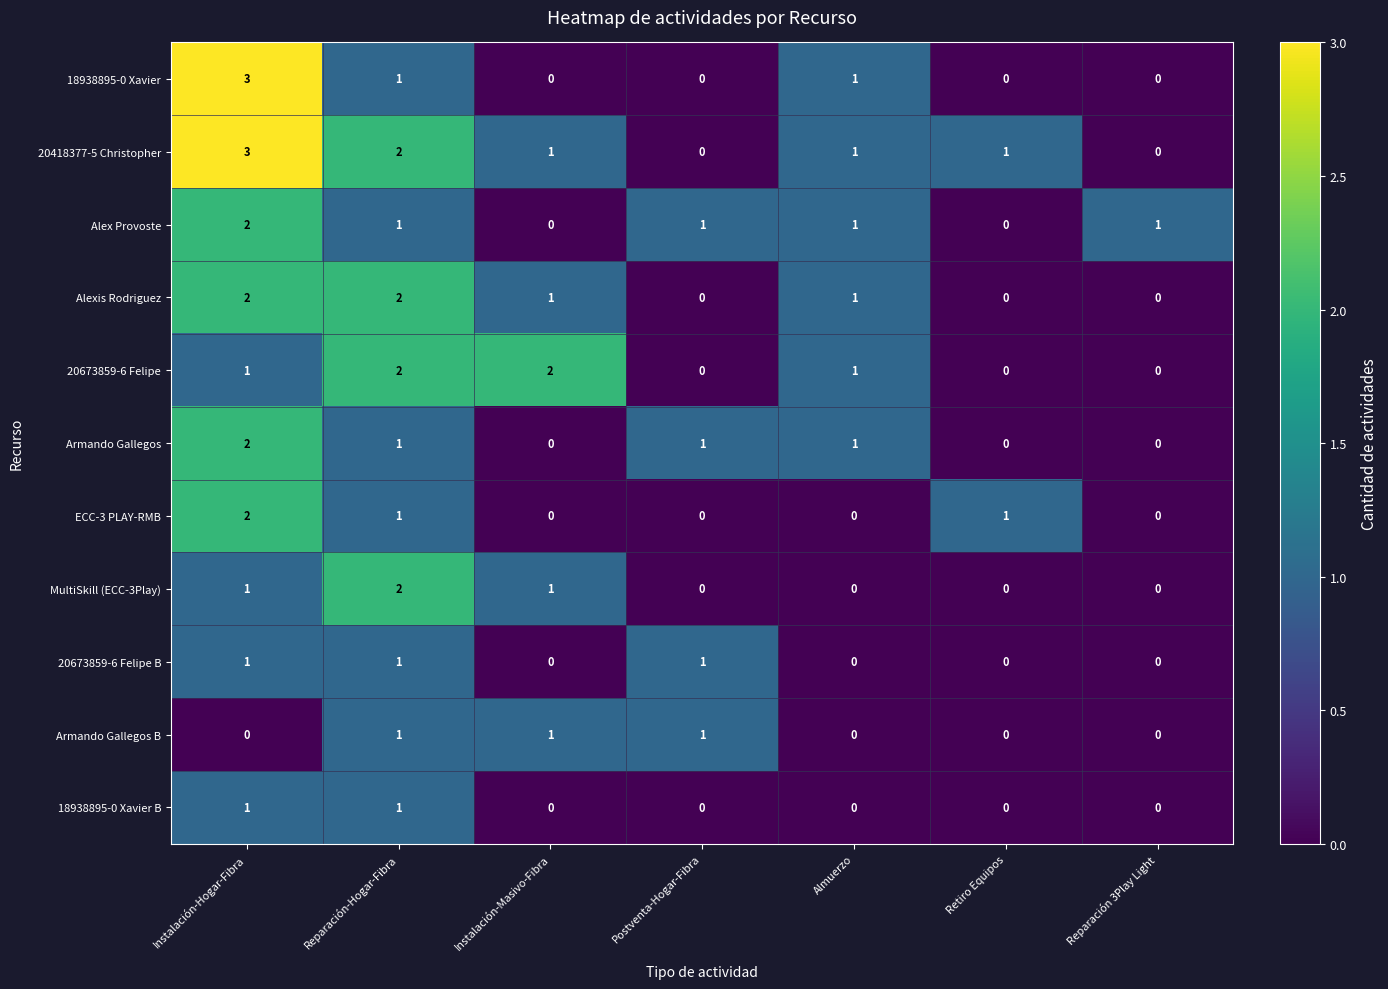

How many positive values does the 20673859-6 Felipe B series have?

3